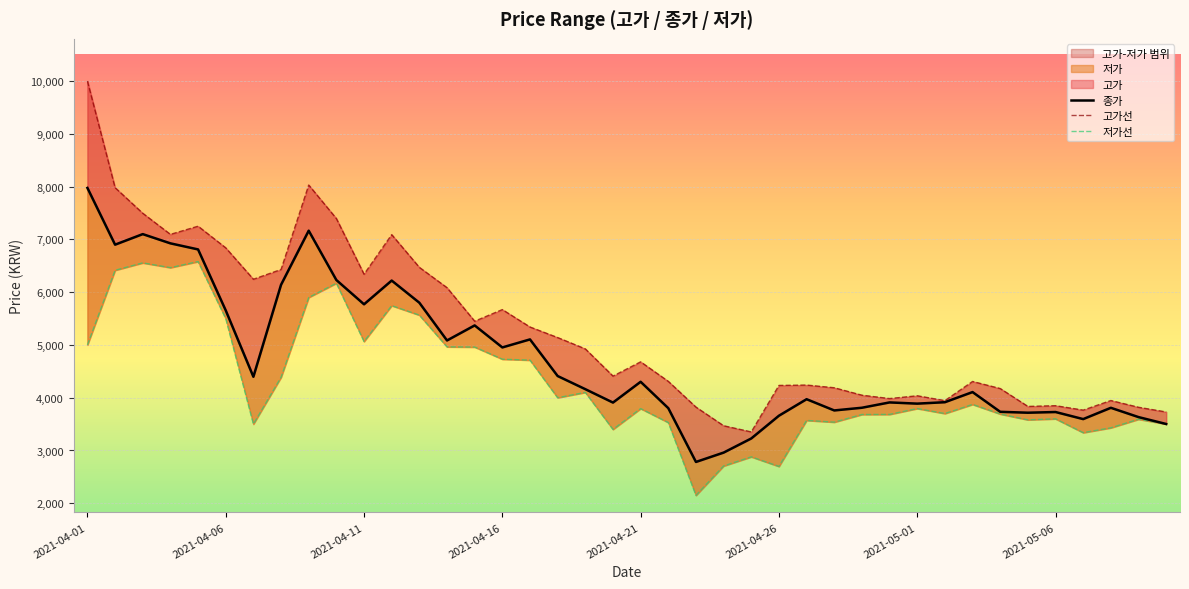

The 고가선 series shows 5670 at 2021-04-16. True or false?

True